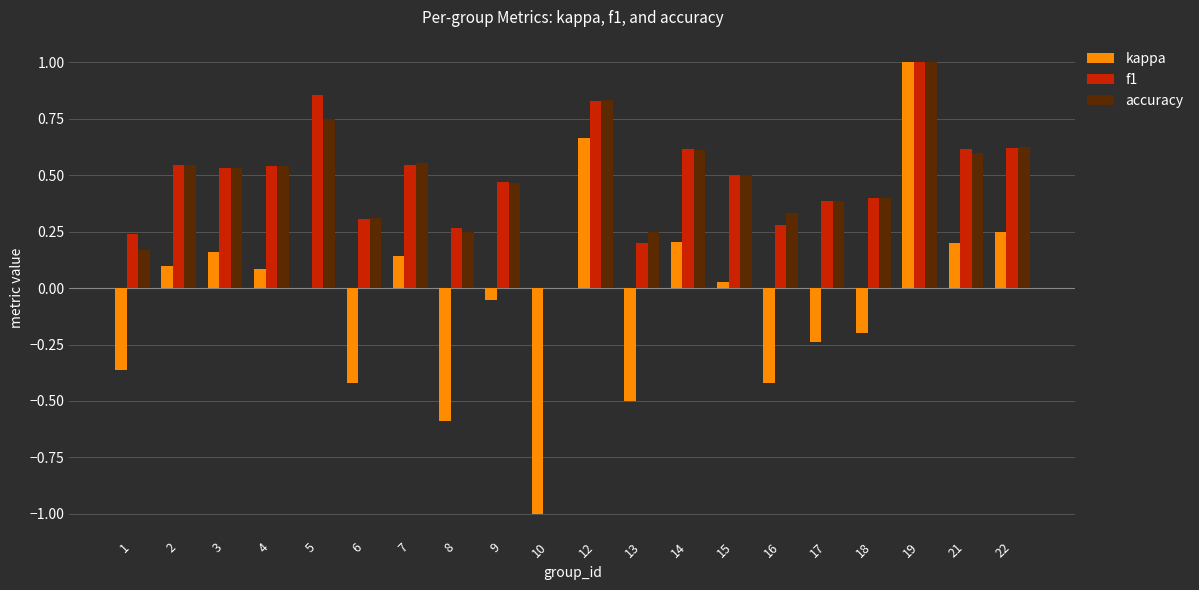

What is the highest value of the accuracy series?

1.0